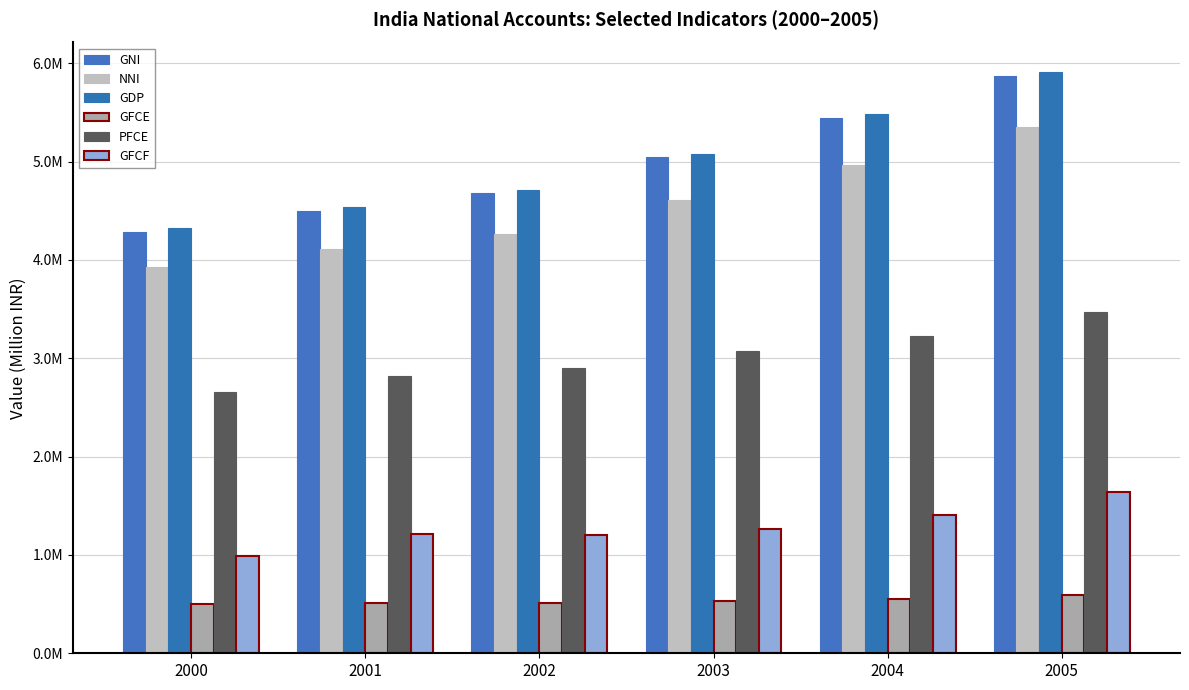

At which label does GFCF reach its peak?

2005